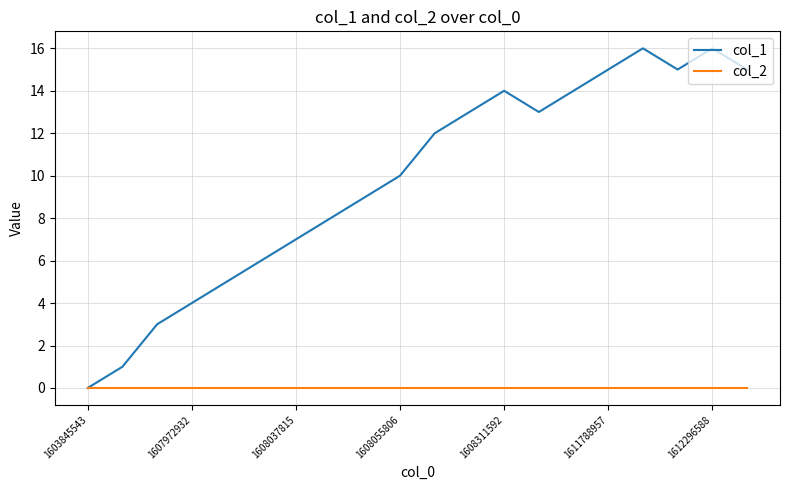

True or false: col_1 has more than 2 interior local peaks.

True